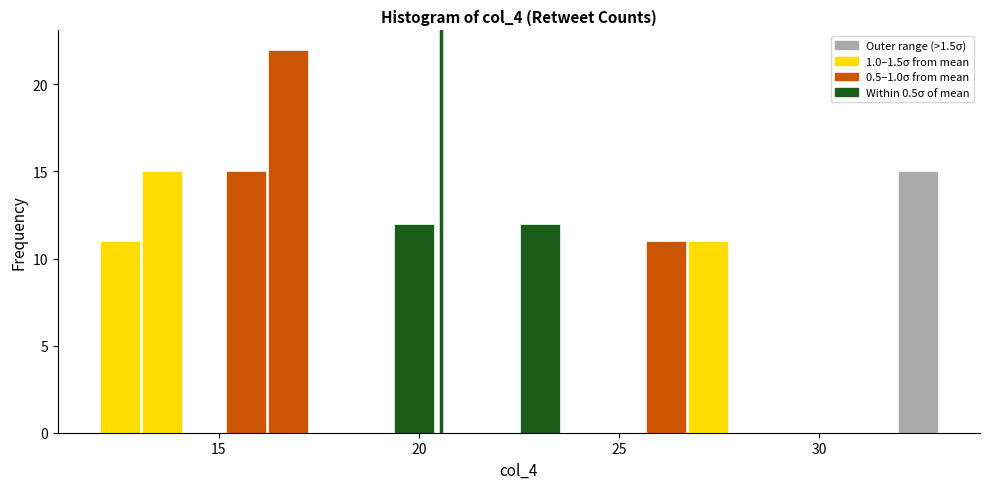

Read against the x-axis, roughly where is the centre of the tallest bar?

16.5